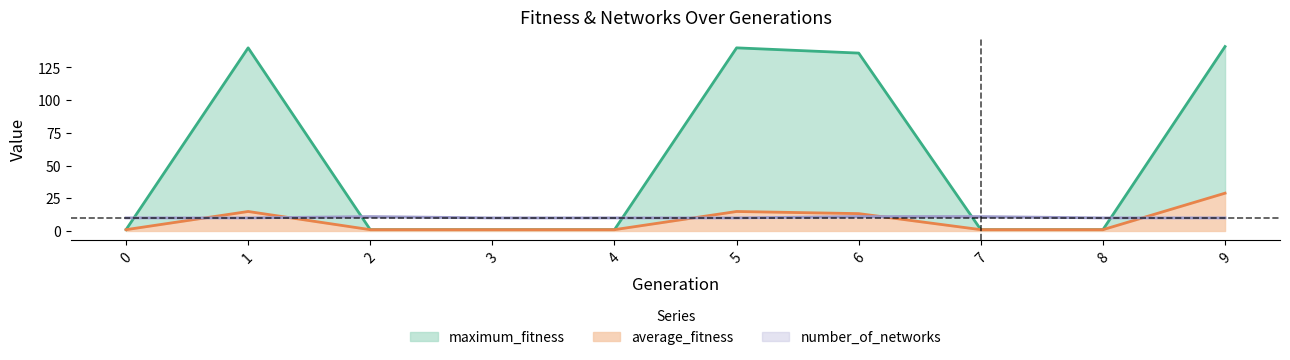

What is the approximate value of maximum_fitness at 3?

1.0